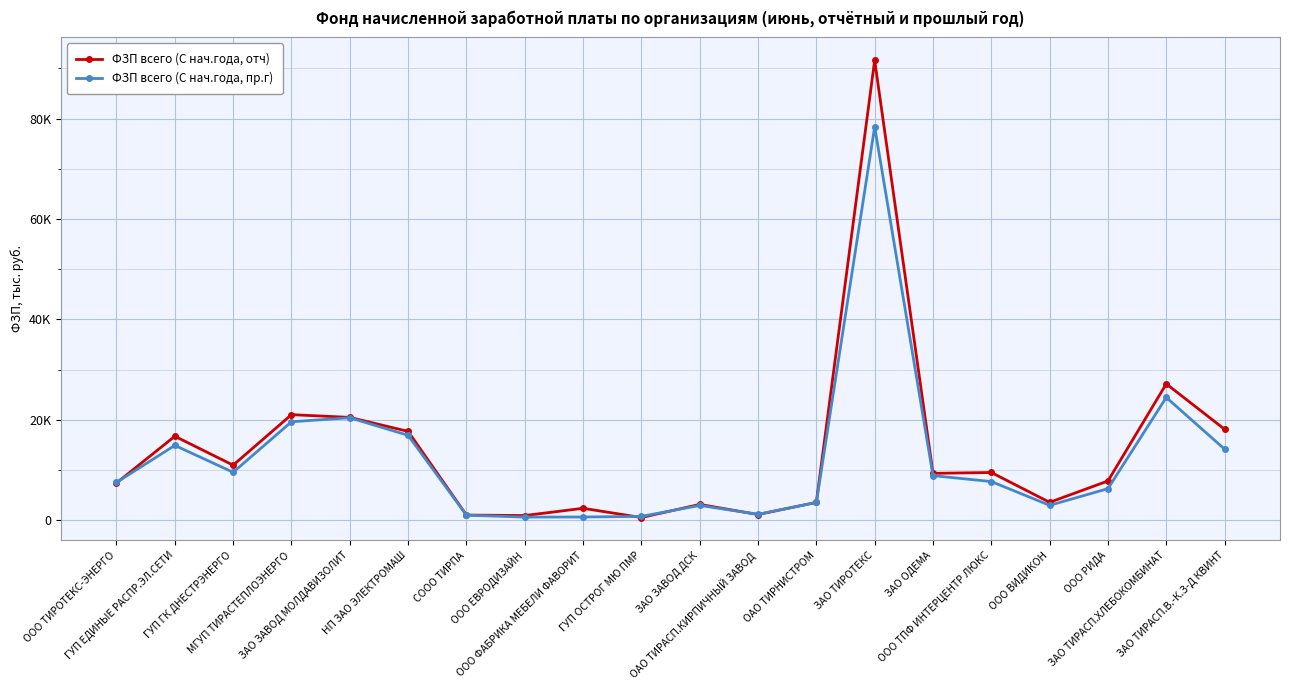

What is the sum of all ФЗП всего (С нач.года, отч) values?

274602.4